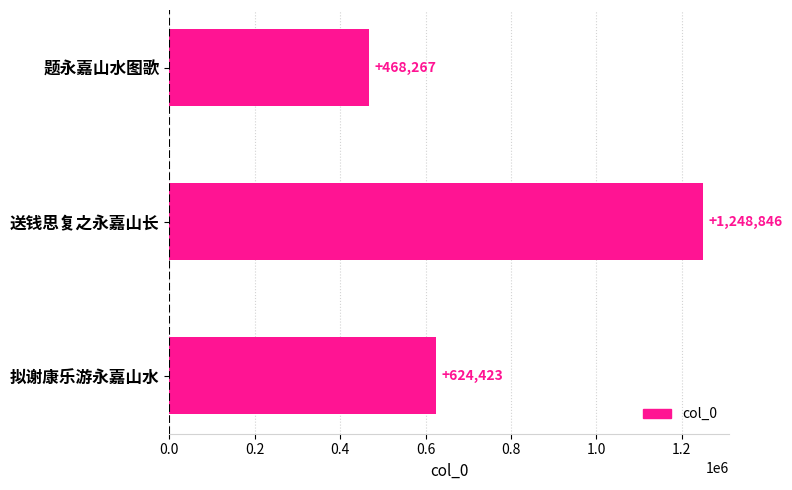

Reading top to bottom, extract all data points from this chart.

468267	1248846	624423